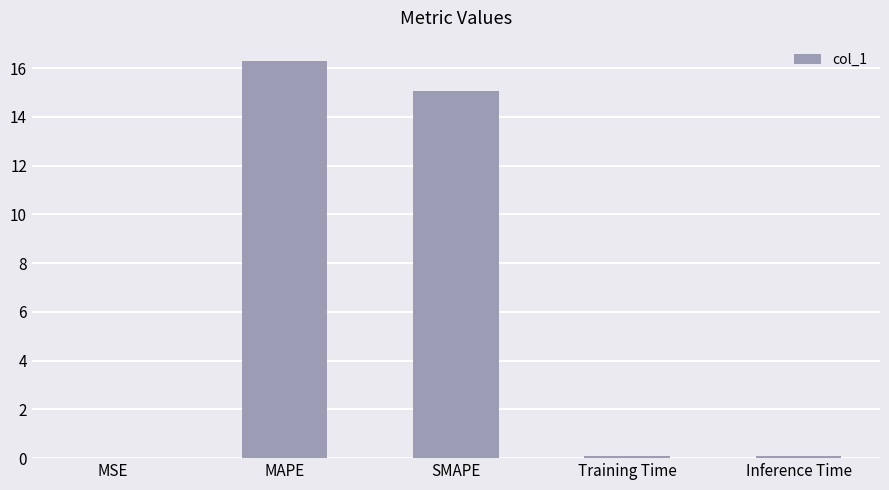

What is the change in value from SMAPE to Training Time?

-15.0